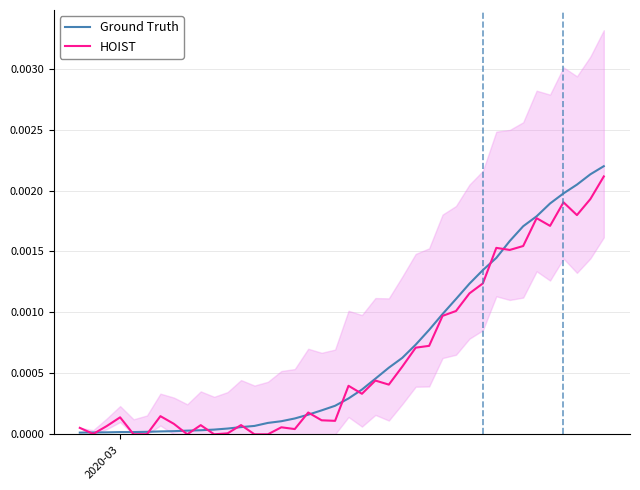

True or false: HOIST has a value of 0.0 at 16.

False